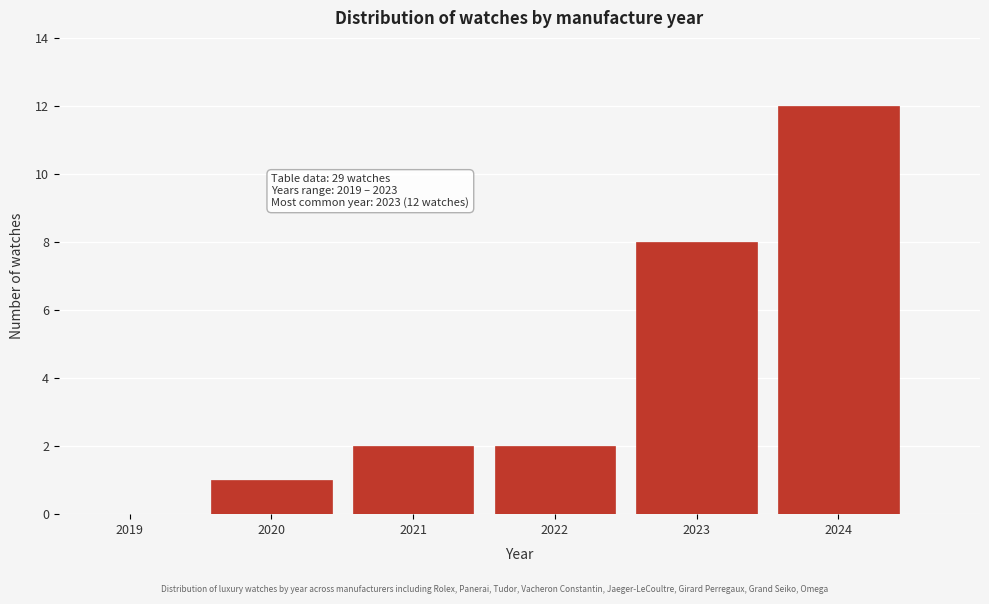

Reading left to right, extract all data points from this chart.

2019=0	2020=1	2021=2	2022=2	2023=8	2024=12